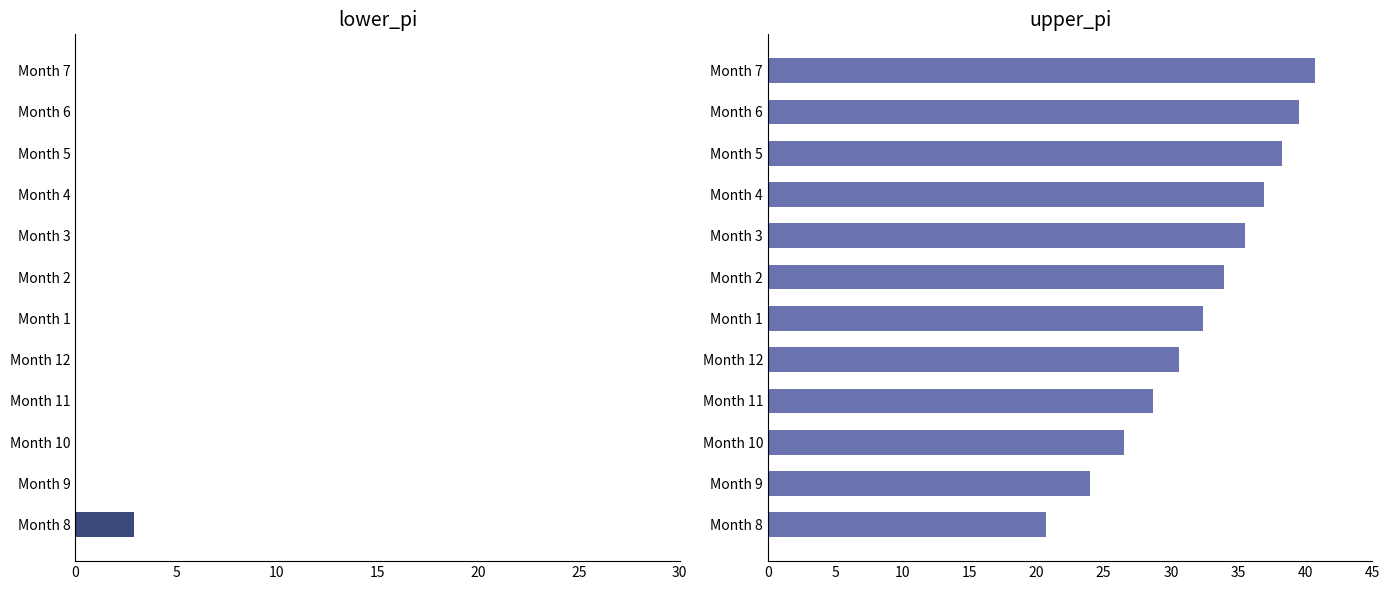

The lower_pi series shows -1.6 at 9. True or false?

False